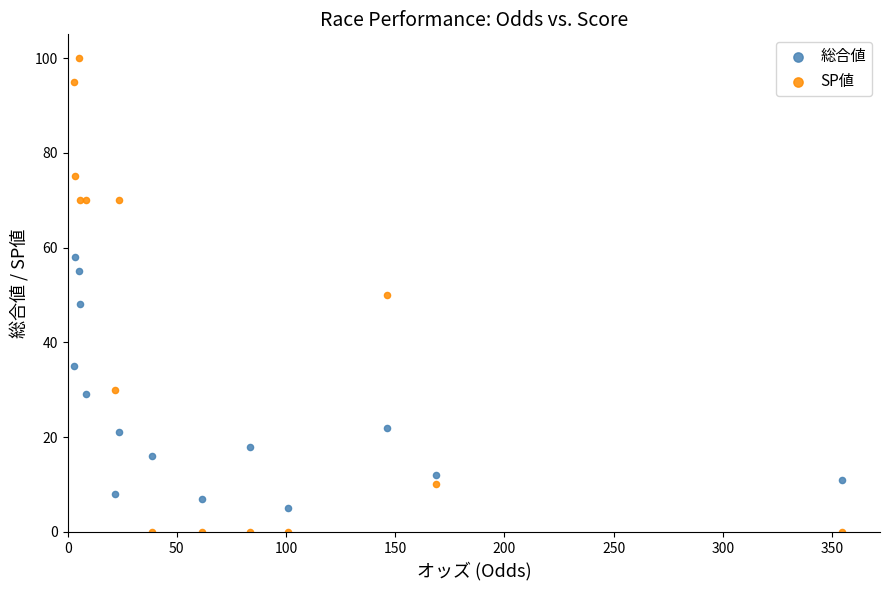

Which series reaches the maximum Y coordinate?

SP値